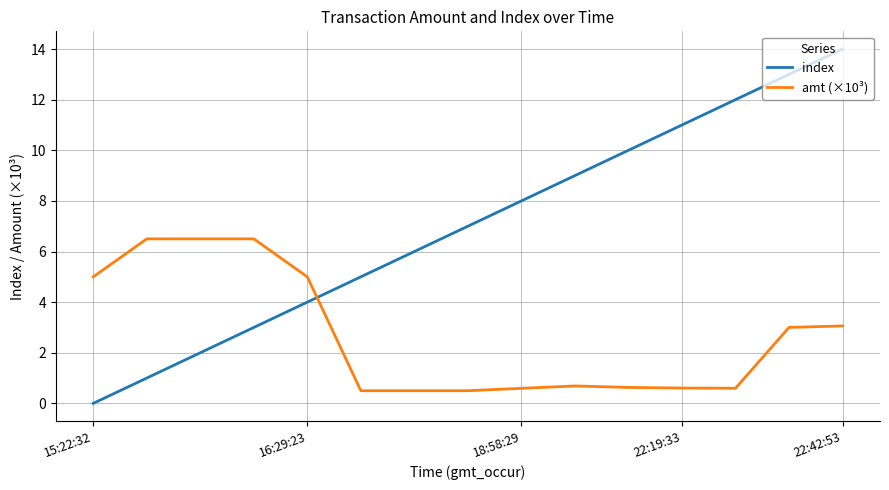

Which series has the widest spread of values?

index